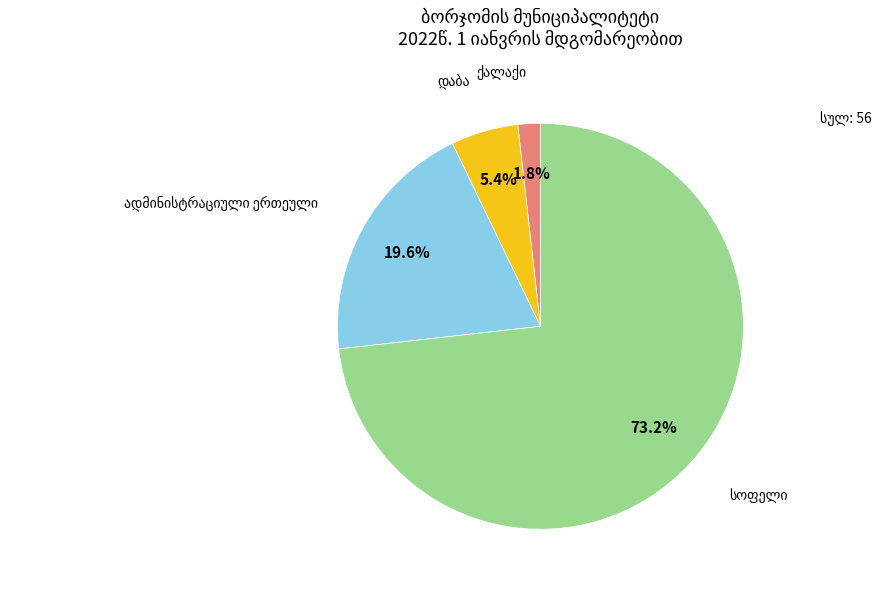

How many slices are in this pie chart?

4